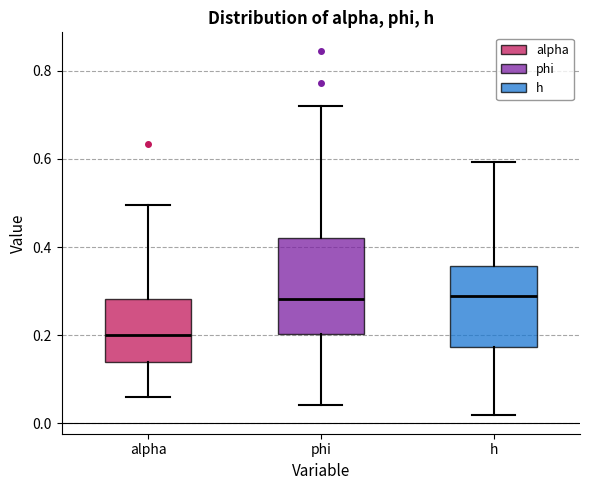

Reading left to right, transcribe this box plot: for each box, give where its median line is, the range the box spans, and where its two whiskers end, as read against the y-axis. The values are not printed on the chart, so give them approximately, as read against the axis.

alpha: median 0.20, box 0.14 to 0.28, whiskers 0.06 to 0.50
phi: median 0.28, box 0.20 to 0.42, whiskers 0.04 to 0.72
h: median 0.28, box 0.18 to 0.36, whiskers 0.02 to 0.60